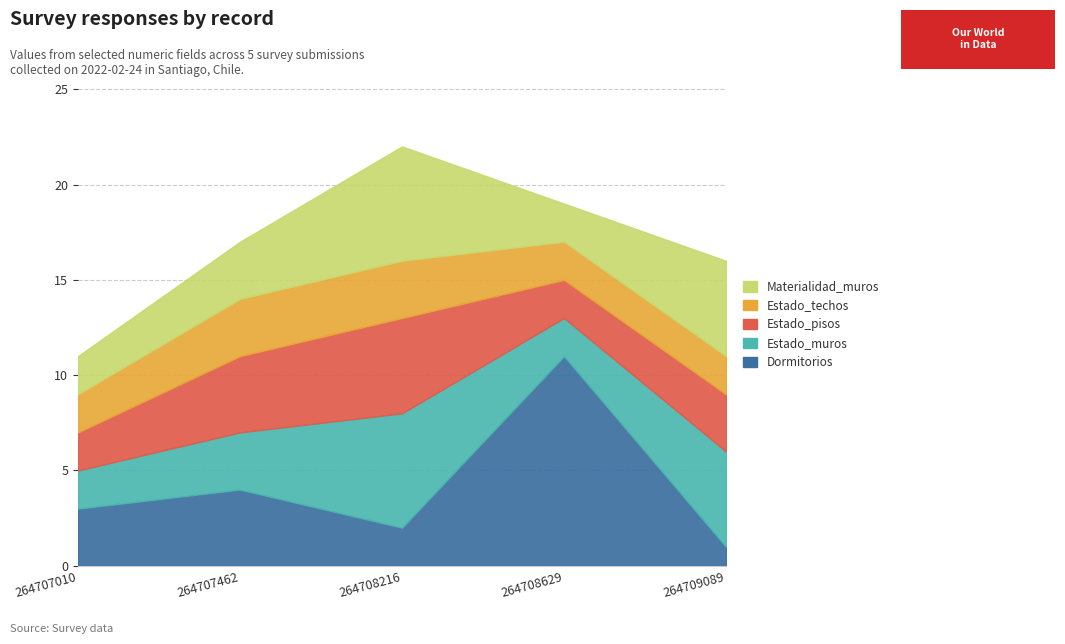

Is the value of Estado_muros at 2022-02-24 greater than the value of Dormitorios at 3?

No